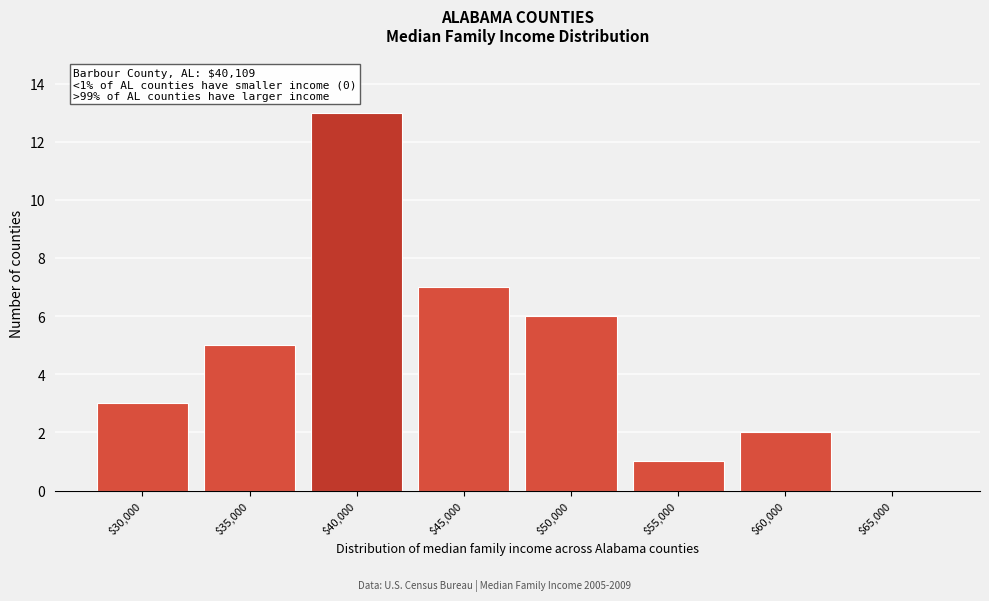

What is the sum of all values?

37